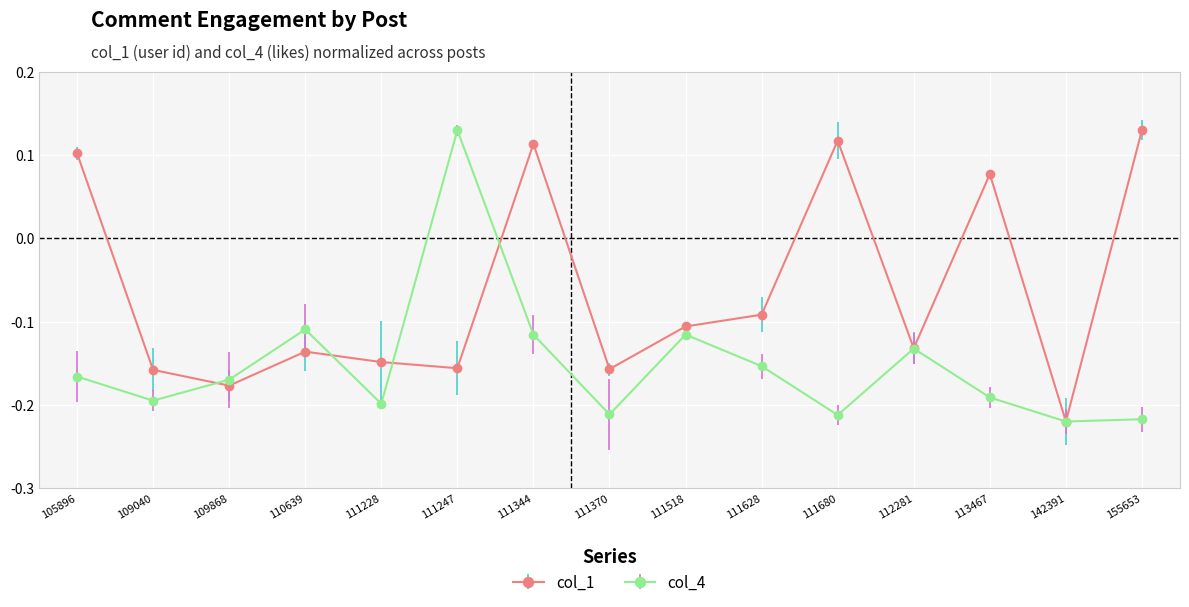

Which series has the largest total across all categories?

col_1